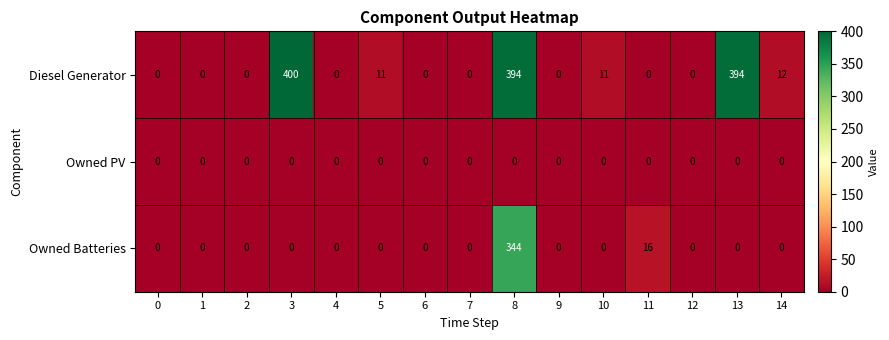

Rank the series by their average value, from lowest to highest.

Owned PV, Owned Batteries, Diesel Generator